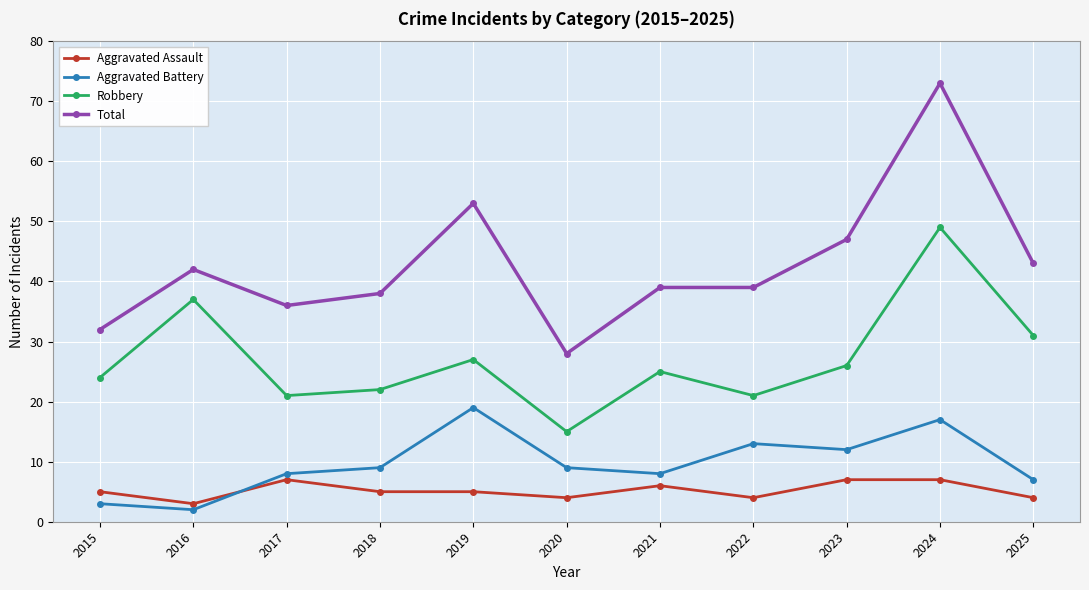

What is the approximate value of Total at 2016, to the nearest 10?

40